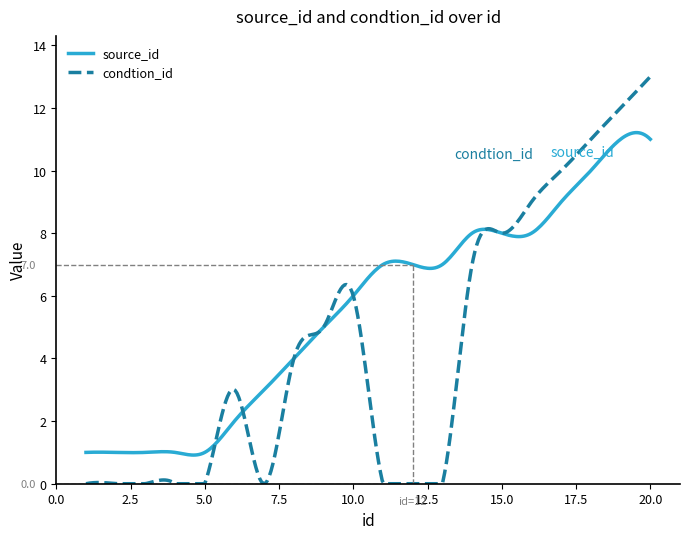

Which series has the widest spread of values?

condtion_id